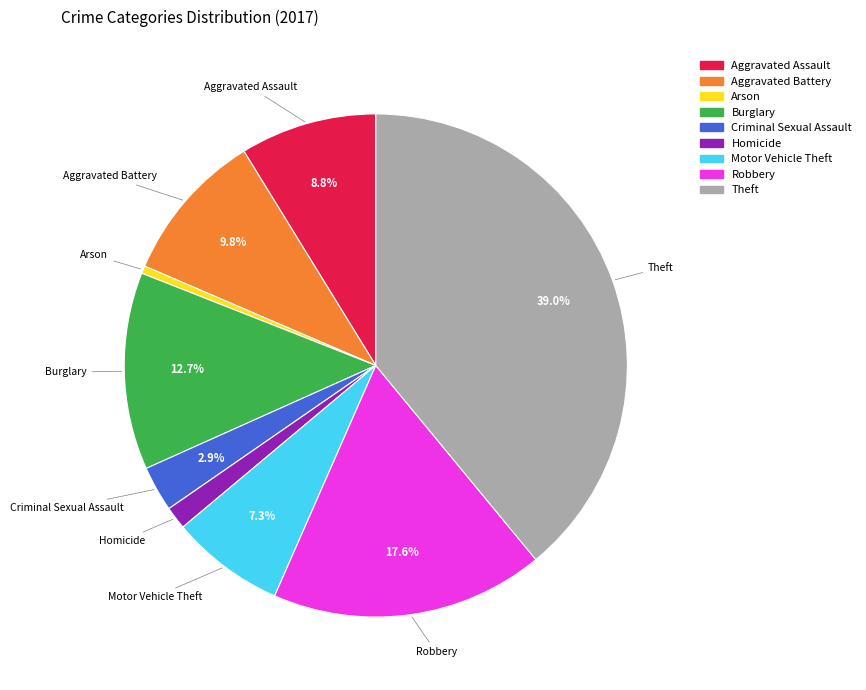

Is Aggravated Assault the majority of the pie?

No